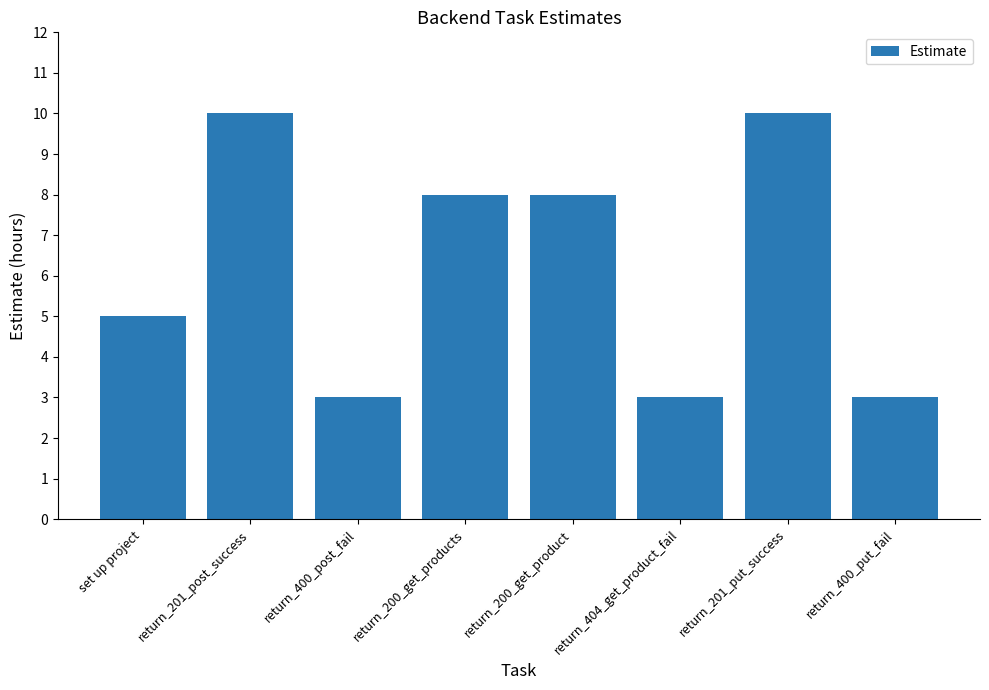

Which has a higher value, return_201_post_success or return_200_get_products?

return_201_post_success